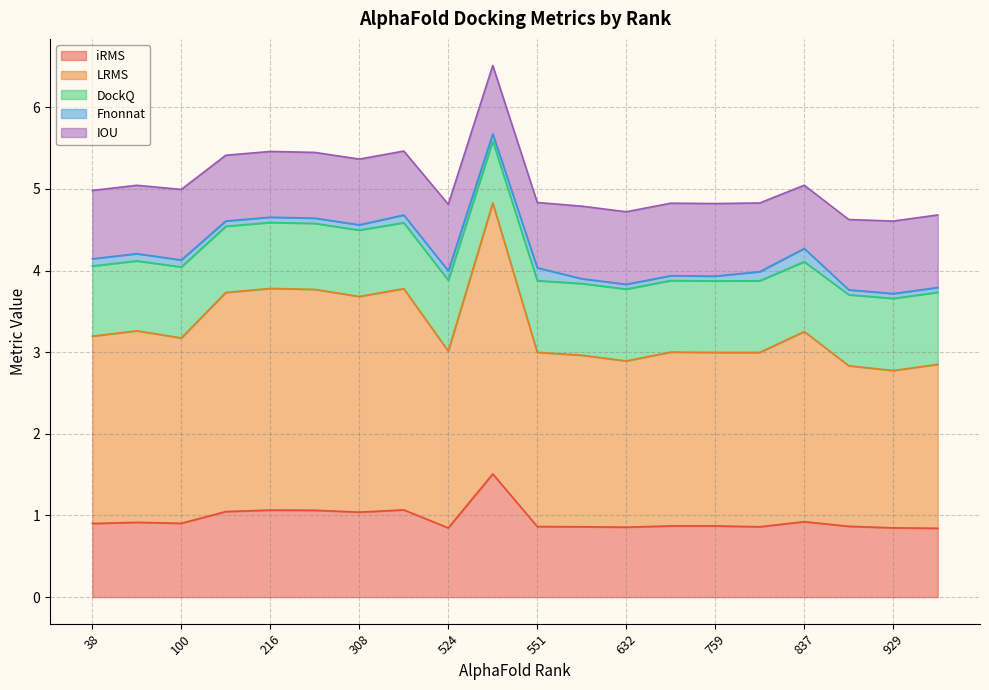

What are all the series names shown in the legend?

iRMS, LRMS, DockQ, Fnonnat, IOU